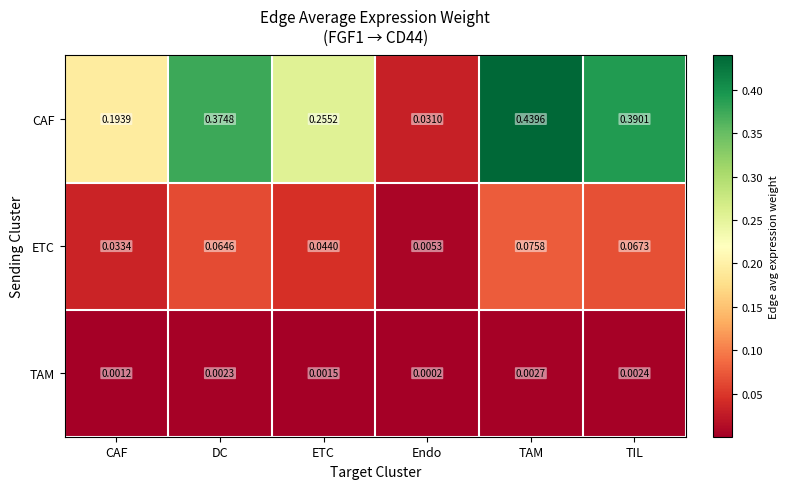

List the series in order of their peak value, highest first.

CAF, ETC, TAM